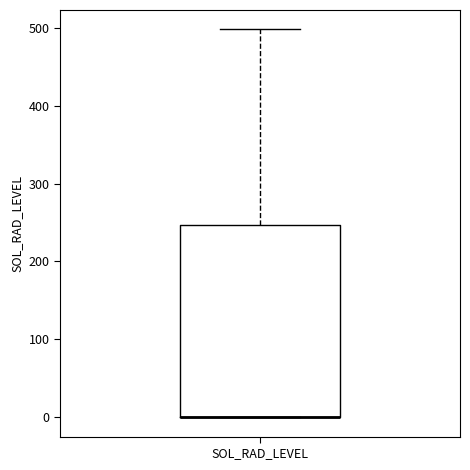

Read this box plot against the y-axis: the position of the median line, the range covered by the box, and the ends of both whiskers. The values are not printed on the chart, so give them approximately, as read against the axis.

median 0 (drawn on the box's lower edge), box 0 to 250, whiskers 0 to 500